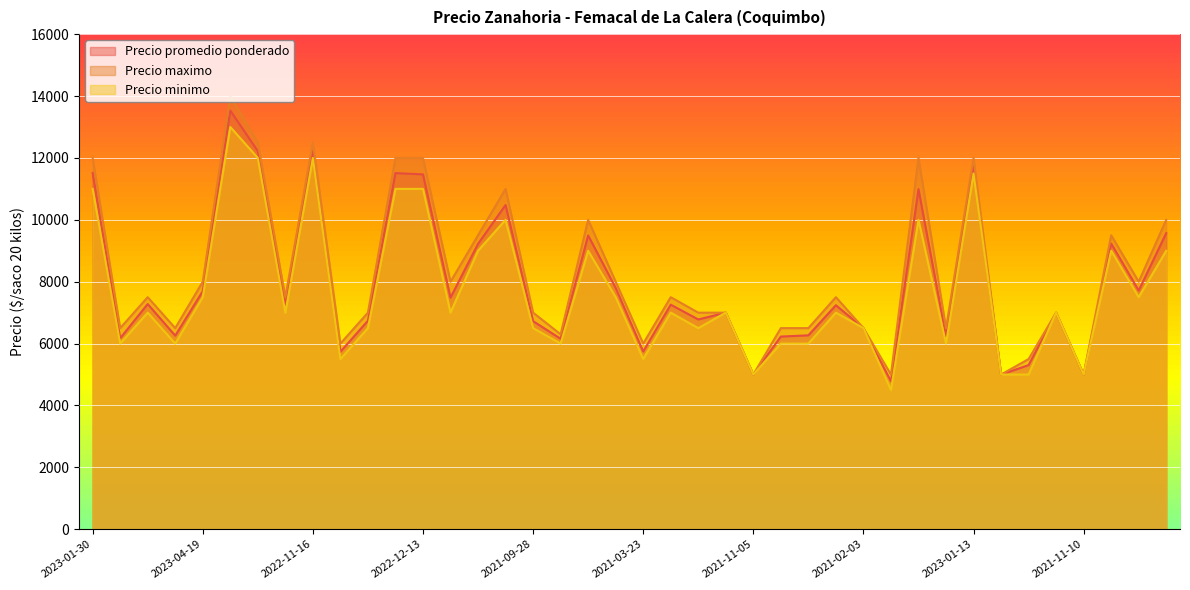

What is the value of the Precio minimo point at the 36th from the left?

7000